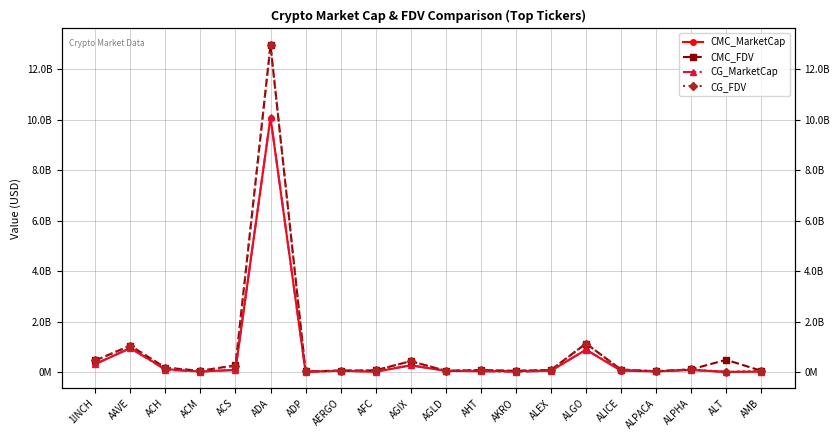

At how many categories does at least one series exceed 2344035983?

1